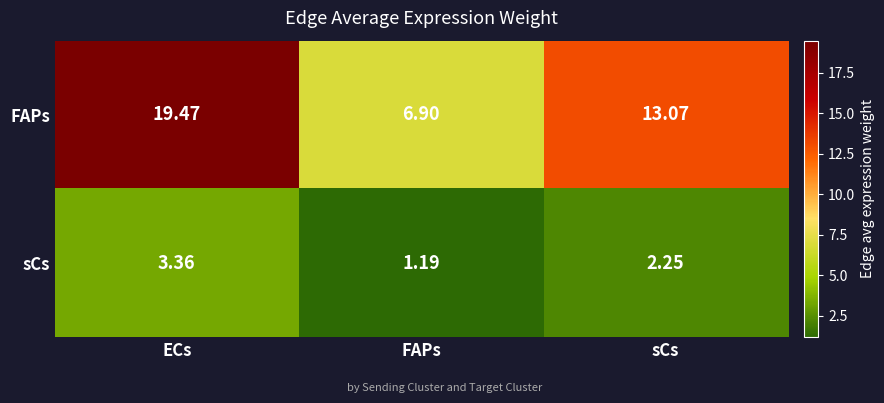

How many series are shown in this chart?

2